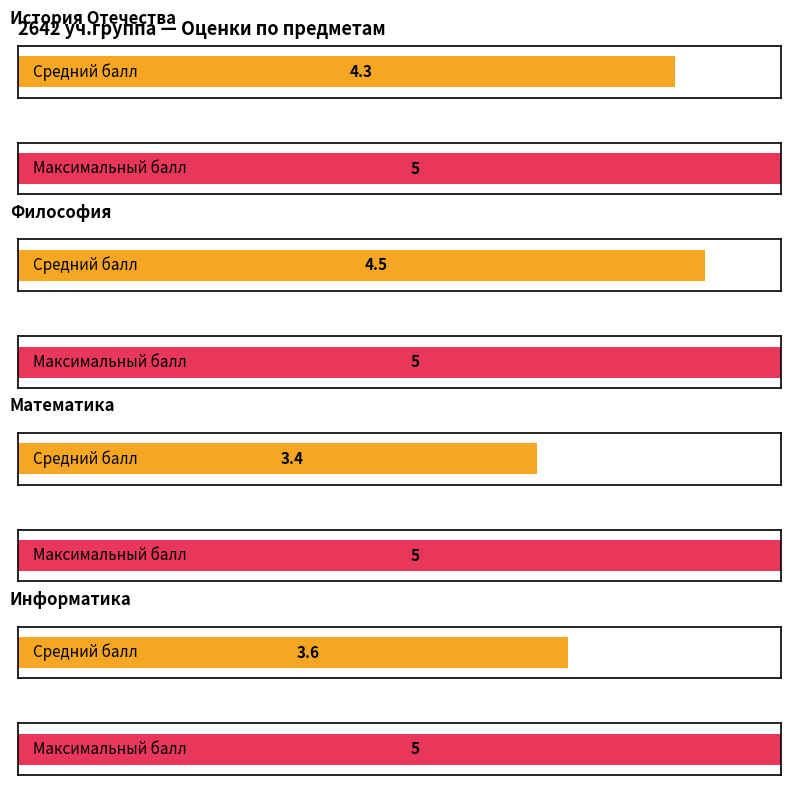

The value of История Отечества at Баскаков is 1. True or false?

False